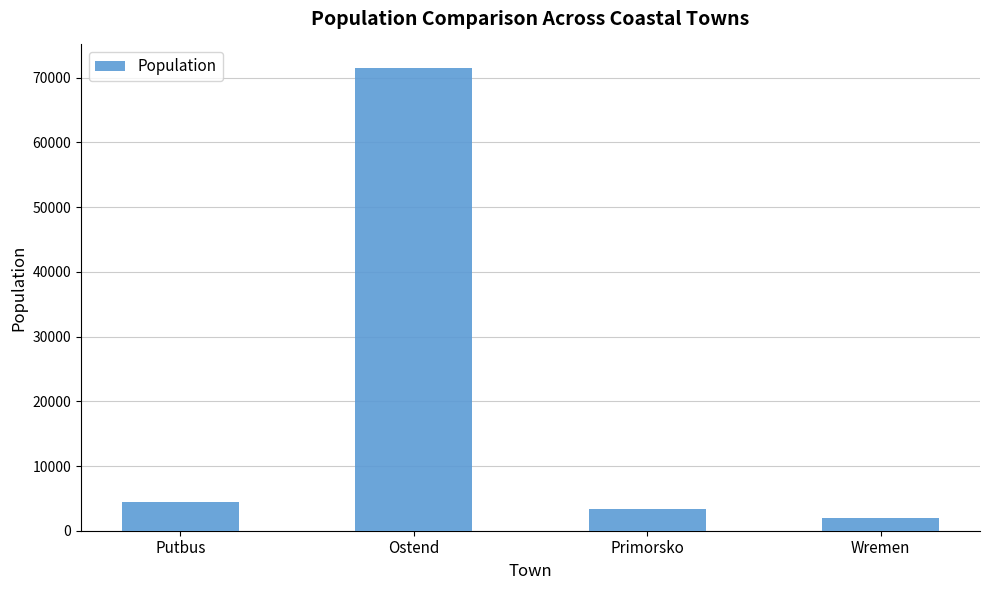

What is the smallest value displayed?

1944